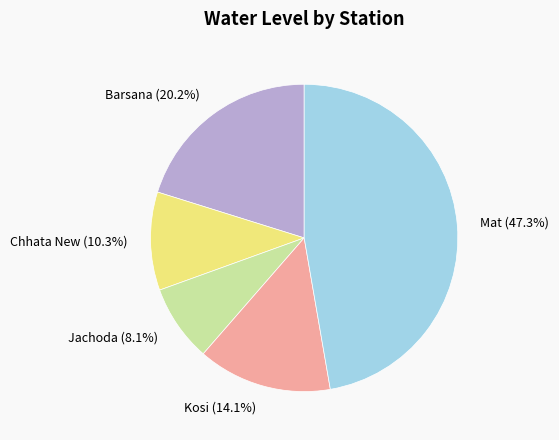

Does Jachoda represent more than half of the total?

No